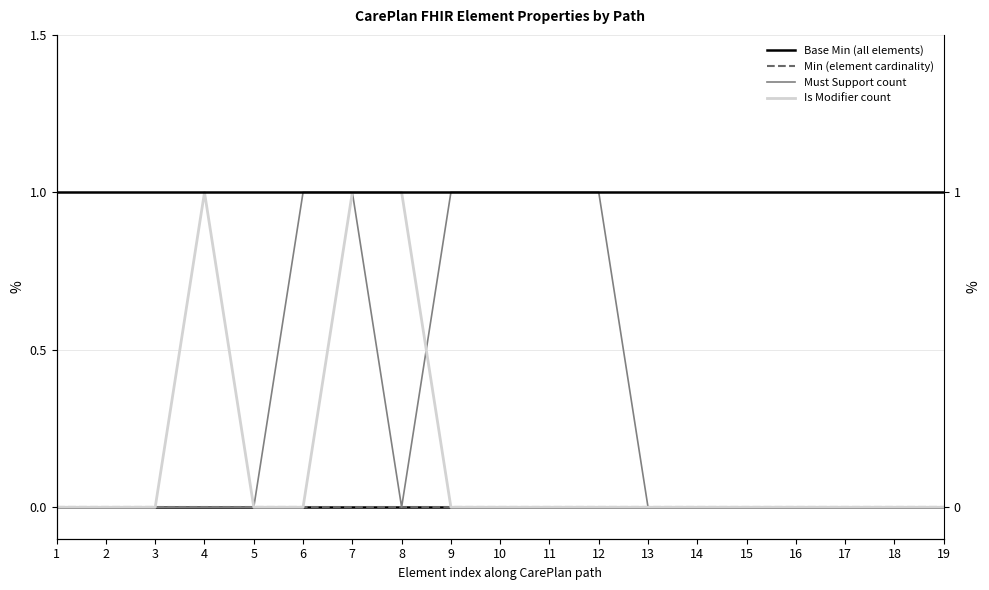

True or false: Base Min (all elements) and Is Modifier count intersect in this chart.

False